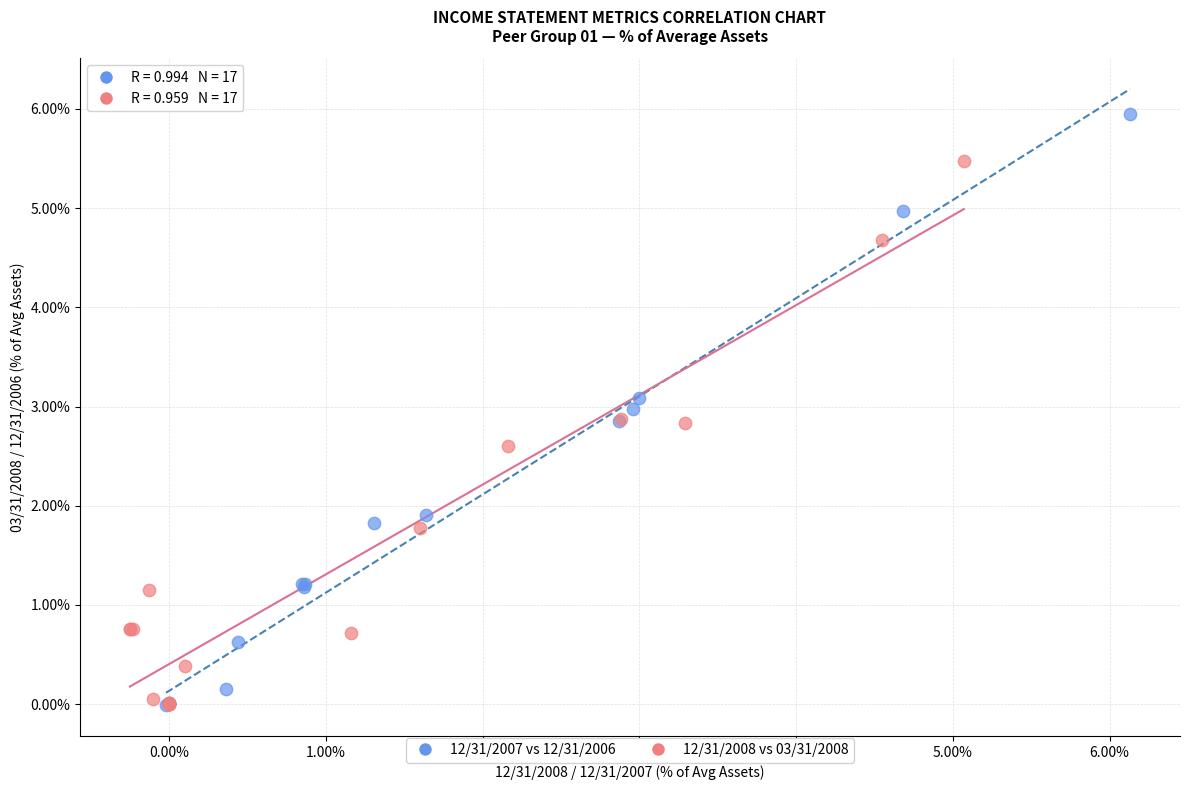

What are all the series names shown in the legend?

12/31/2007 vs 12/31/2006, 12/31/2008 vs 03/31/2008